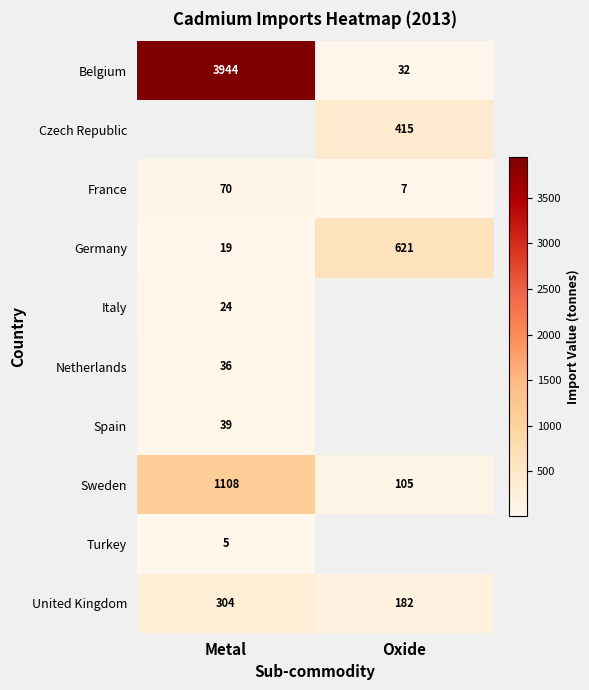

Rank the categories by Germany value from highest to lowest.

Oxide, Metal